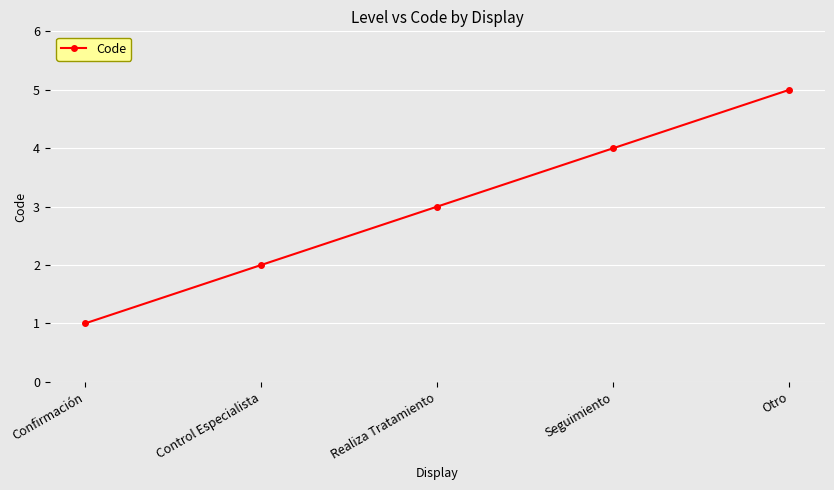

The value at Otro is 1. True or false?

False